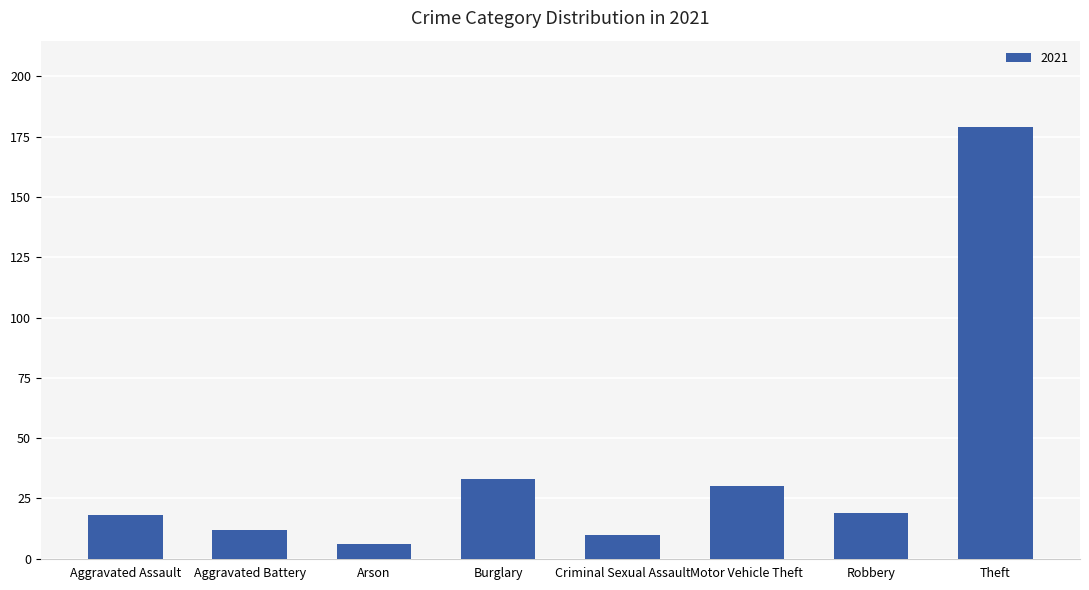

Which category has the highest value across all series?

Theft